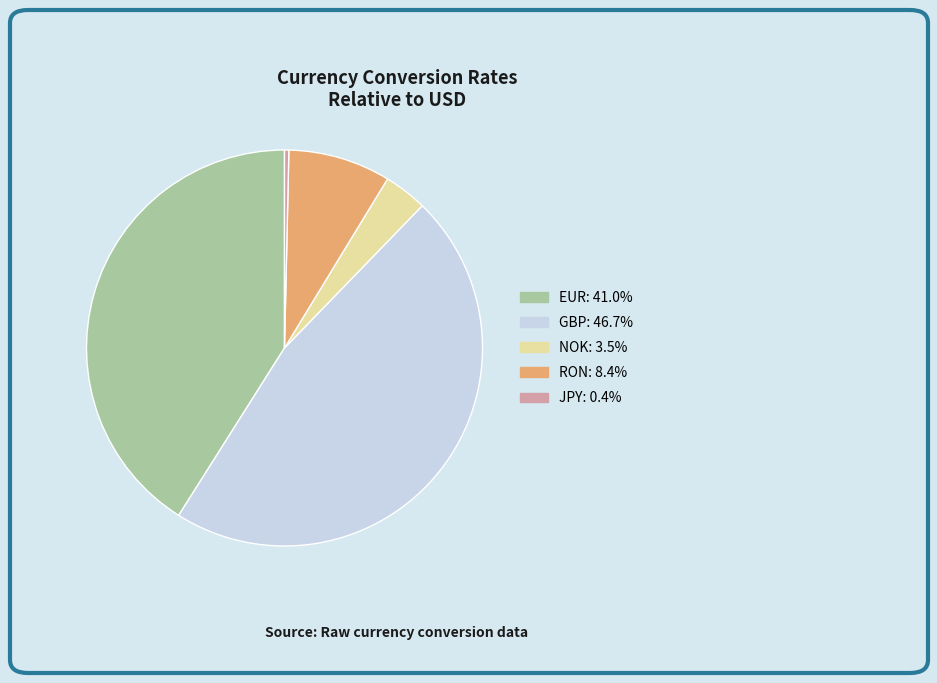

Rank the categories by value from highest to lowest.

GBP, EUR, RON, NOK, JPY